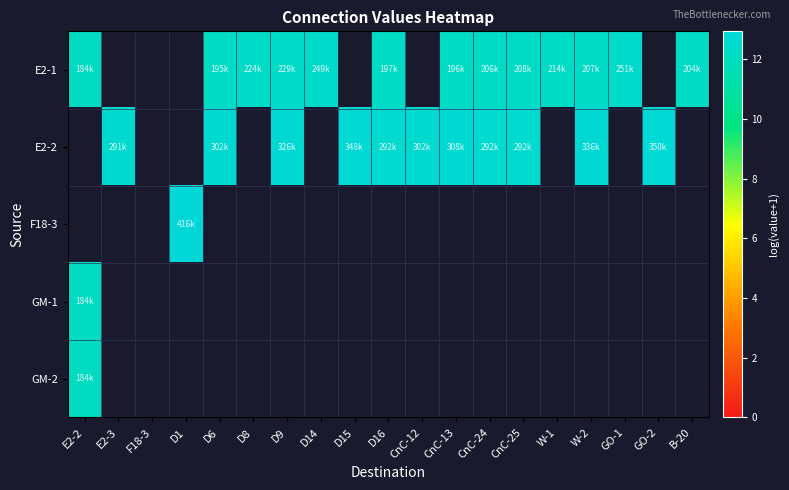

Between D1 and CnC-12, which is larger?

D1